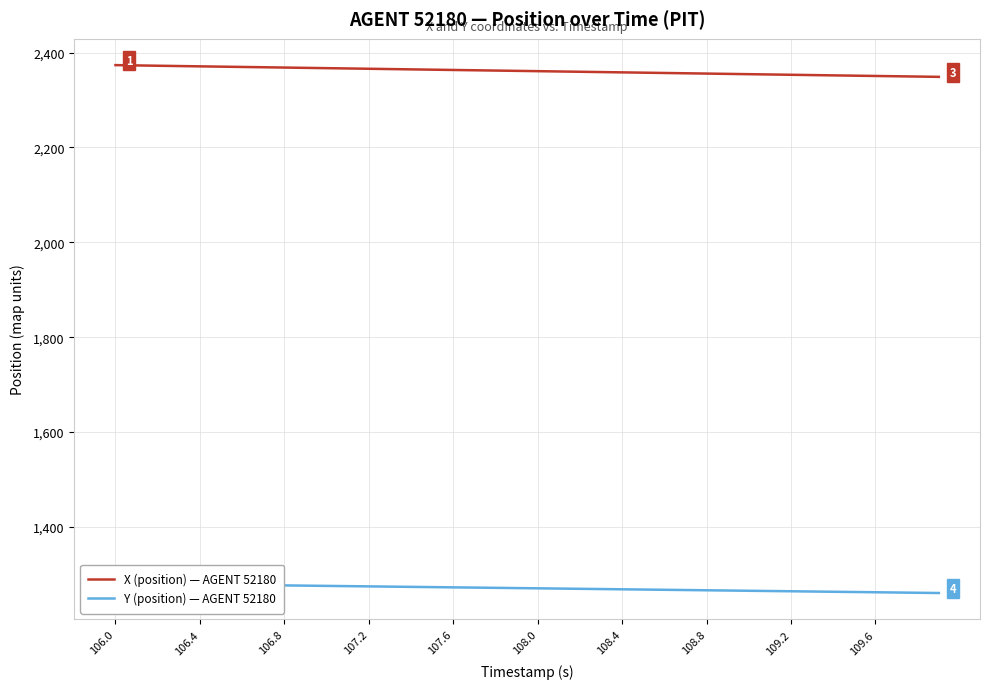

What is the lowest value of the X (position) — AGENT 52180 series?

2348.8